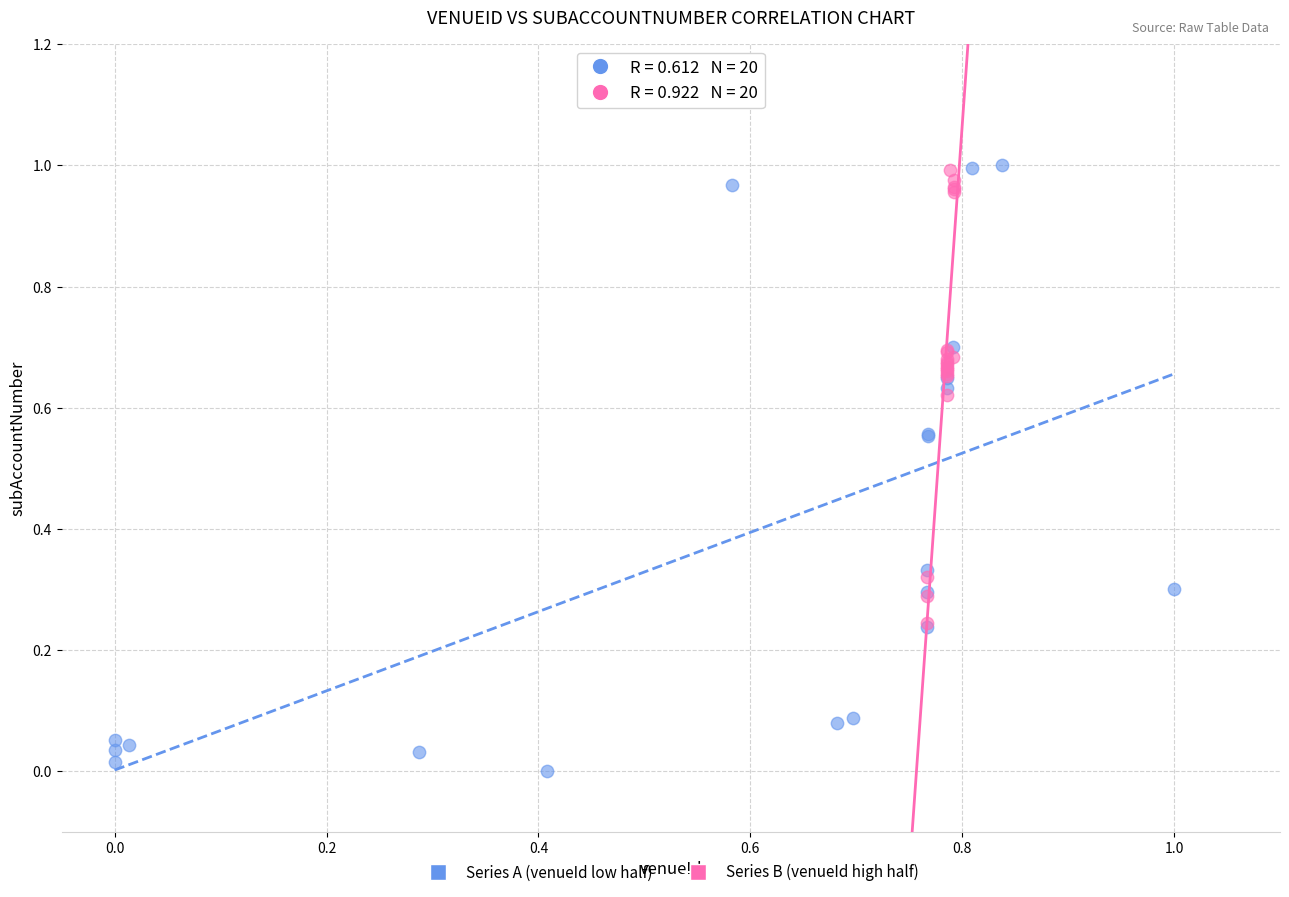

Which series contains the lowest Y value?

Series A (venueId low half)